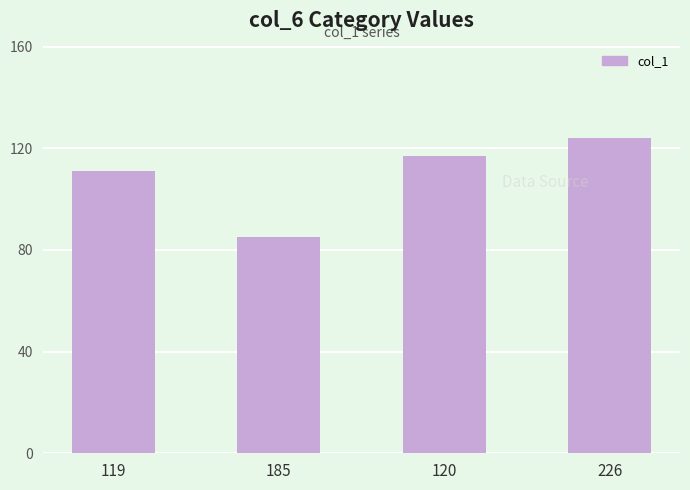

What is the approximate value at 226, to the nearest 10?

120